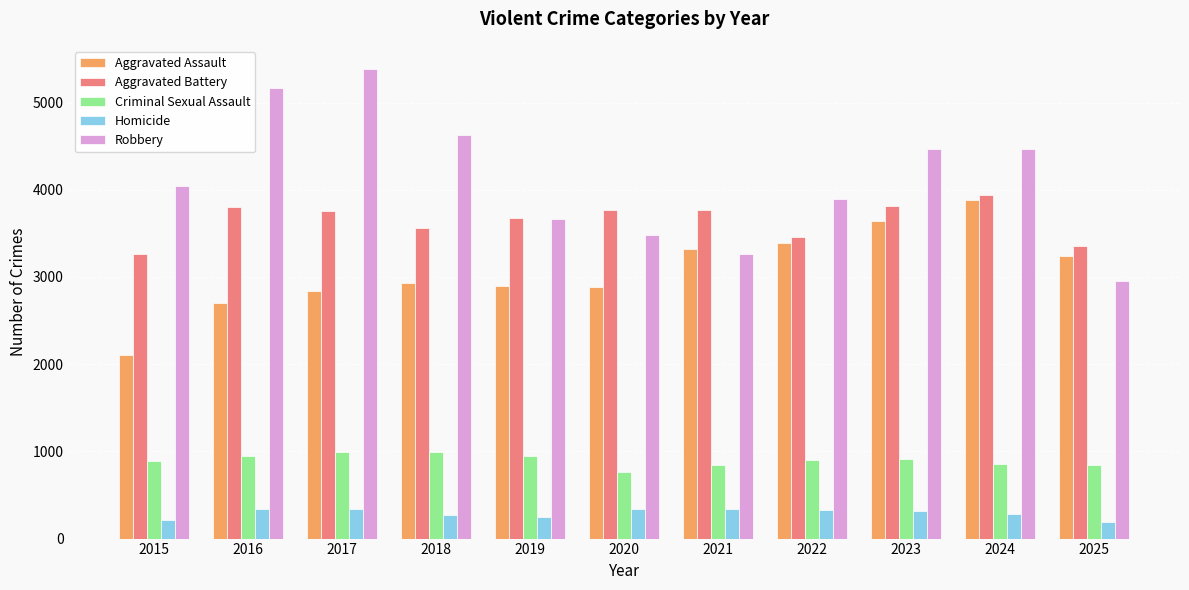

Which category has the highest value across all series?

2017